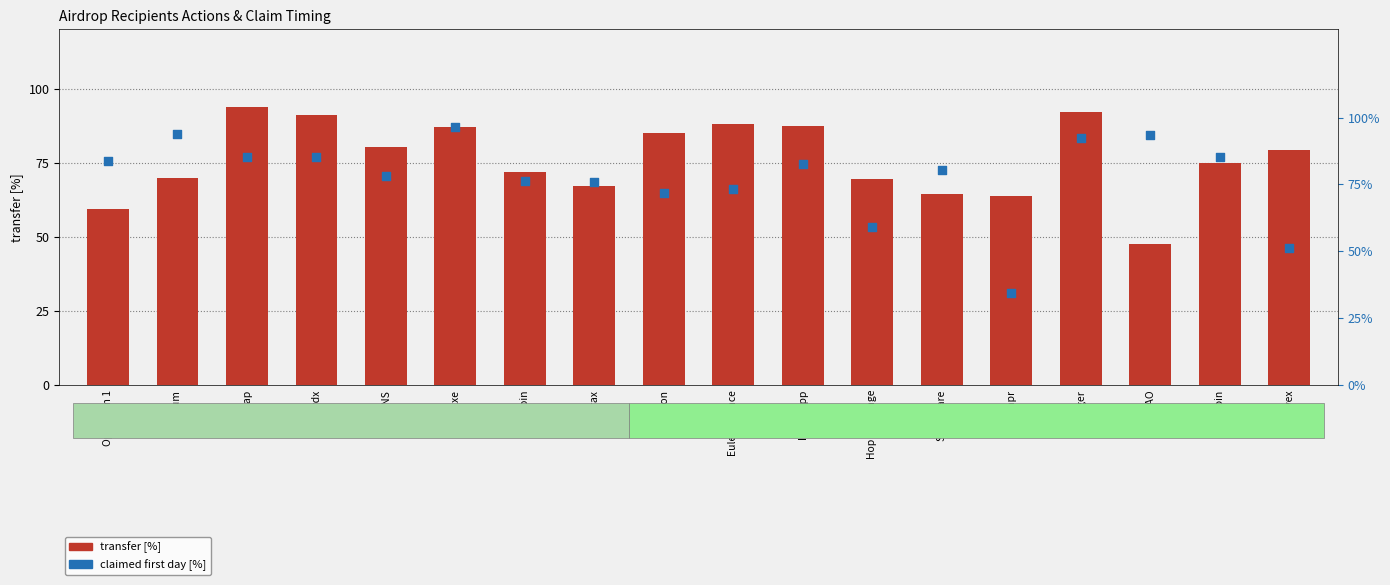

Which series reaches the minimum Y coordinate?

claimed first day [%]